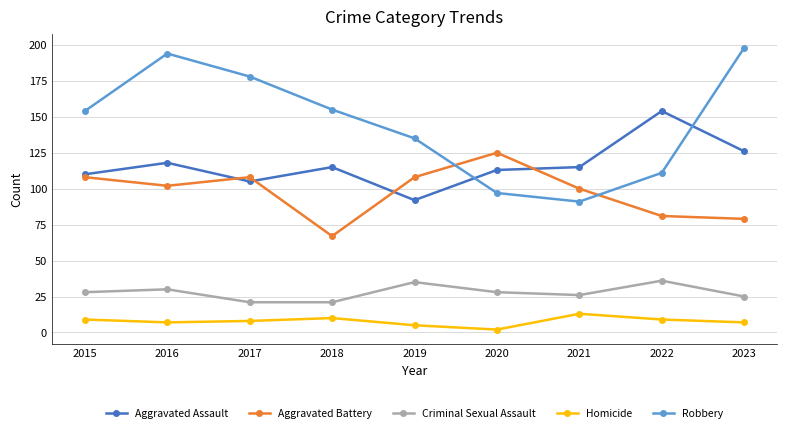

True or false: Aggravated Assault has a value of 113 at 2020.

True